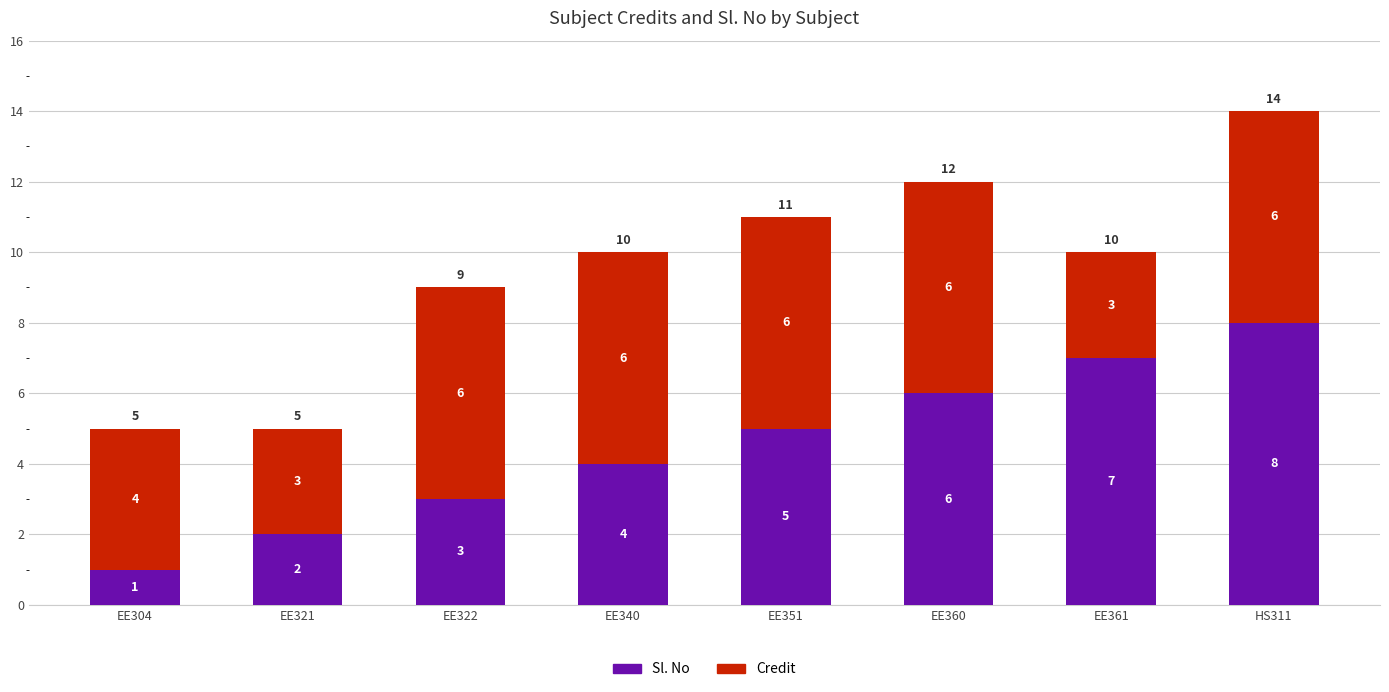

How many bars are there in total?

8